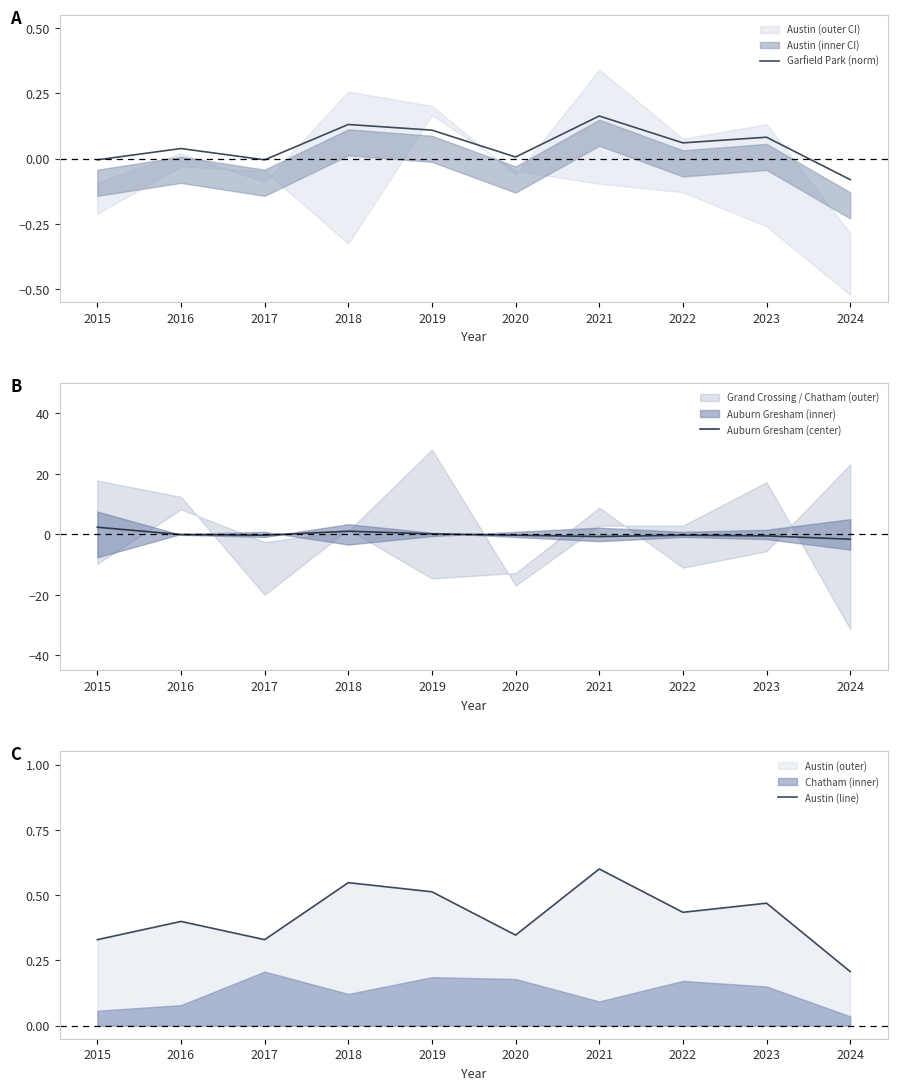

How many data points in Garfield Park (norm) are above 0?

7